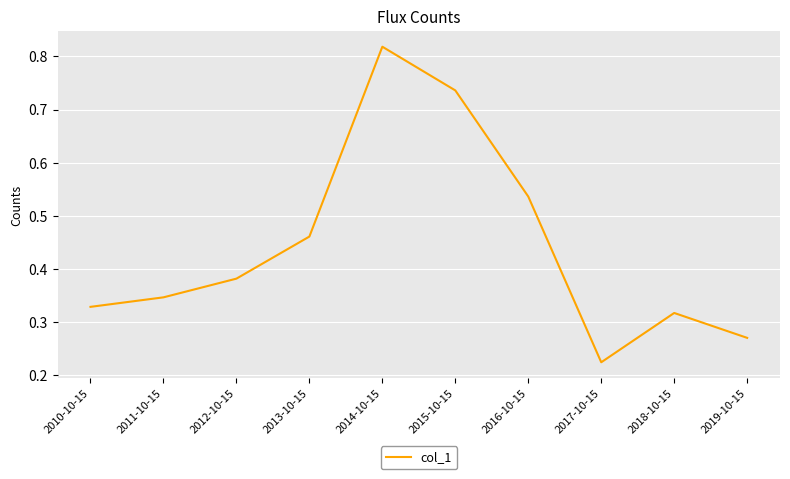

At which label is the value closest to 0?

2017-10-15